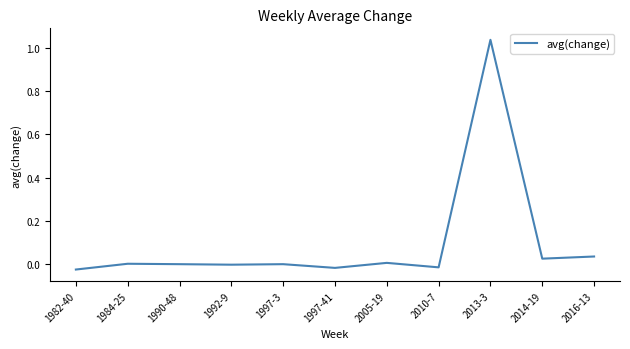

The chart shows a value of 0.1 at 2016-13. True or false?

False